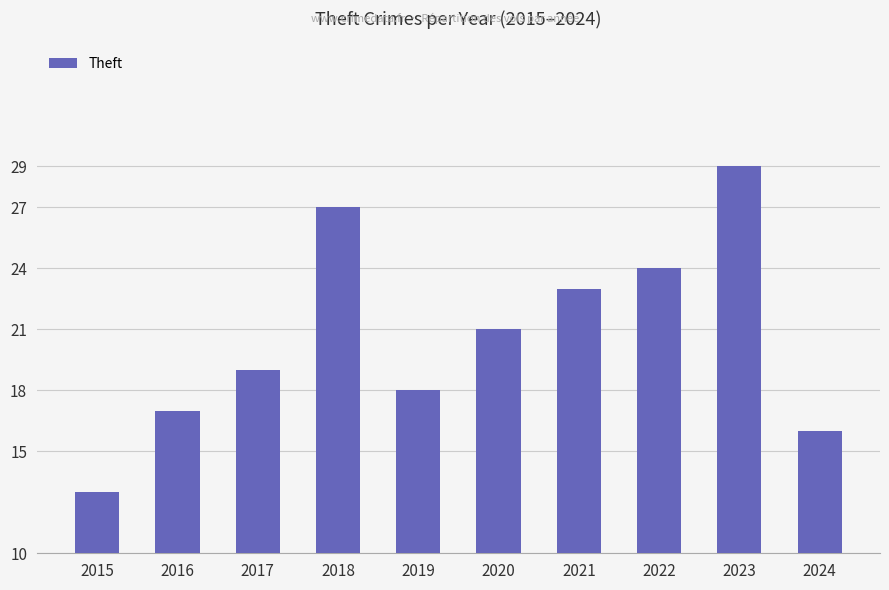

What is the value of the 2nd bar from the left?

17